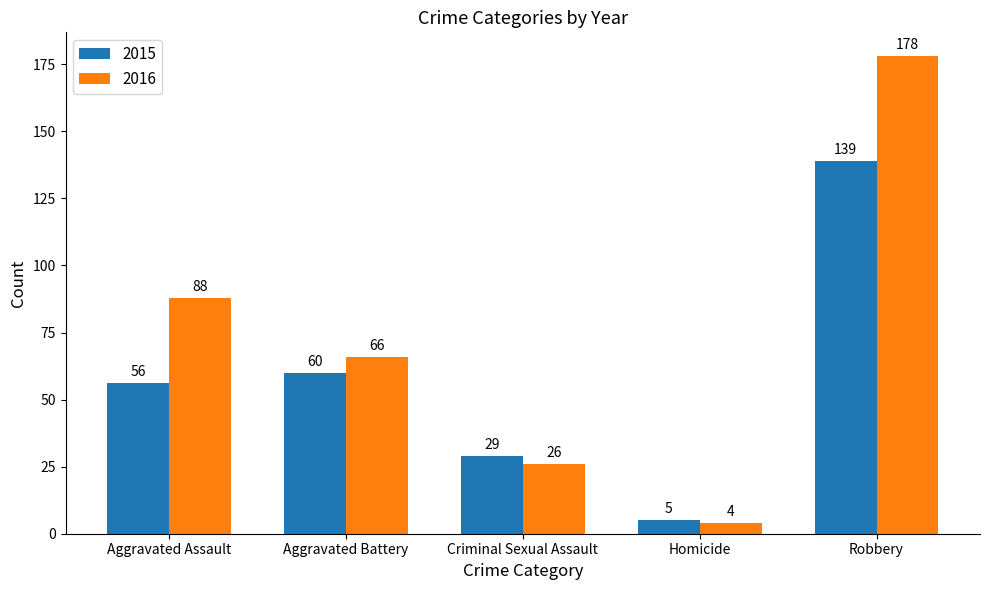

Where is 2016 nearest to the value 91?

Aggravated Assault